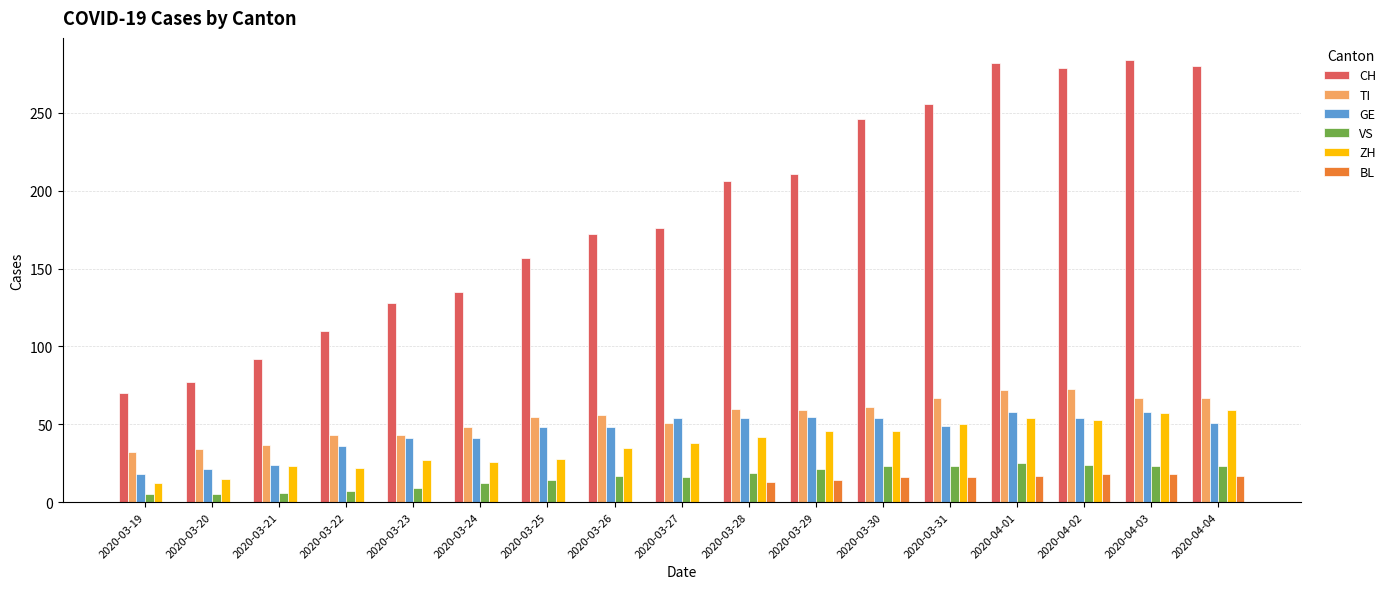

What is the sum of the TI values at 2020-03-22 and 2020-03-29?

102